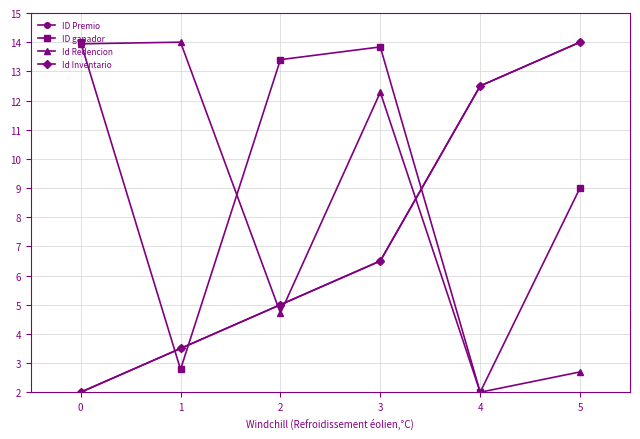

Rank the series at 1 from lowest to highest value.

ID ganador, ID Premio, Id Inventario, Id Redencion